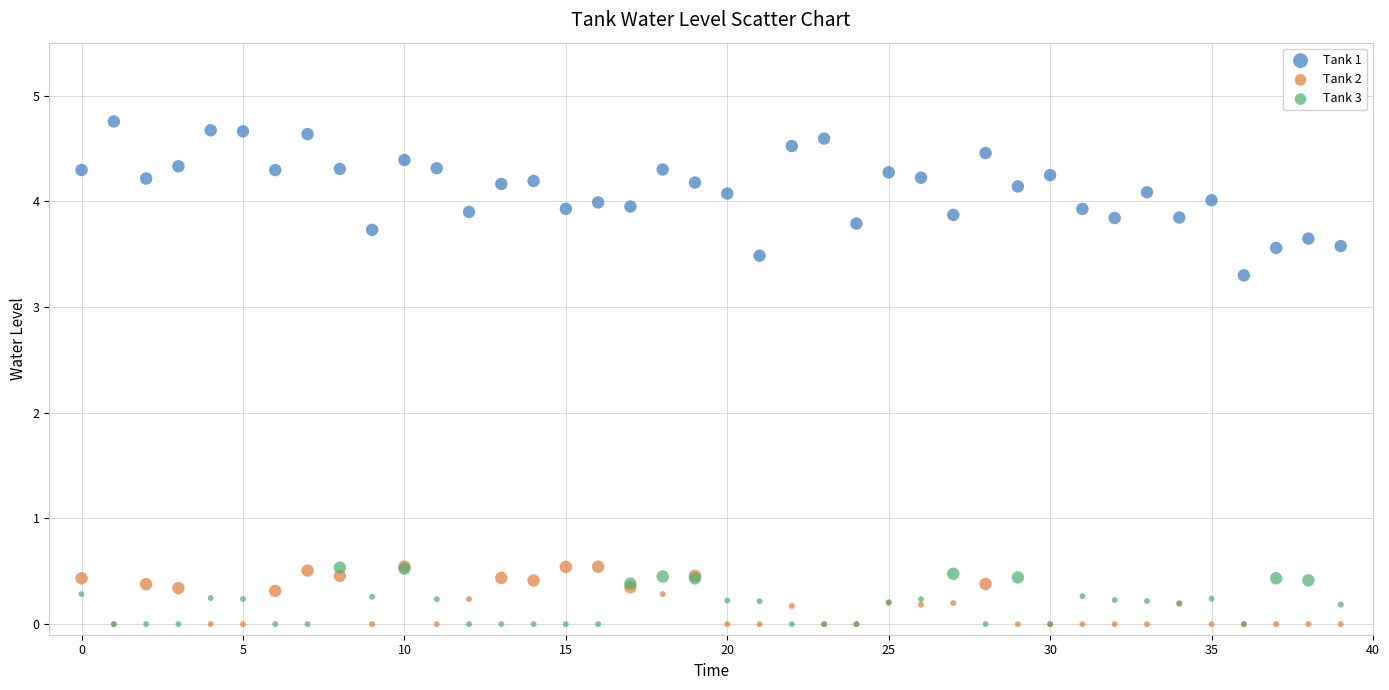

Across all series, what Y value is closest to 2?

3.3